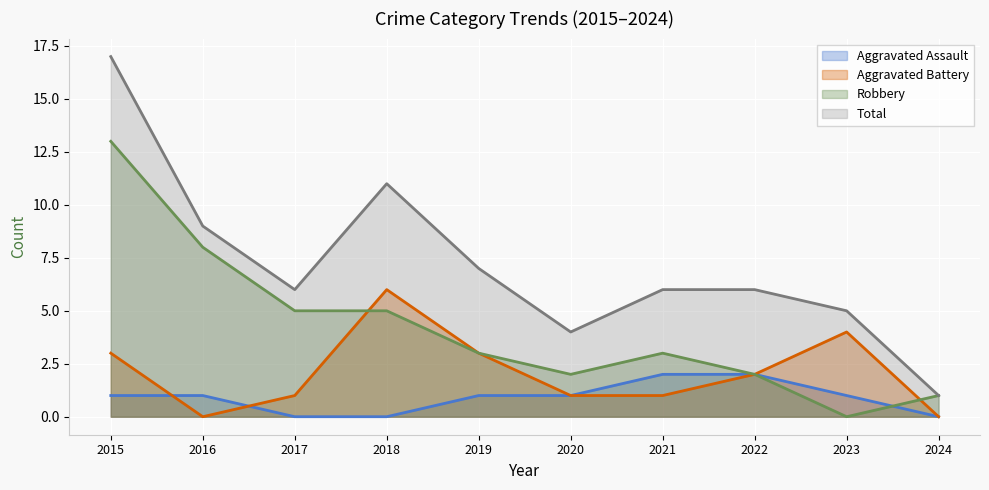

Which series has the largest range (max minus min)?

Total